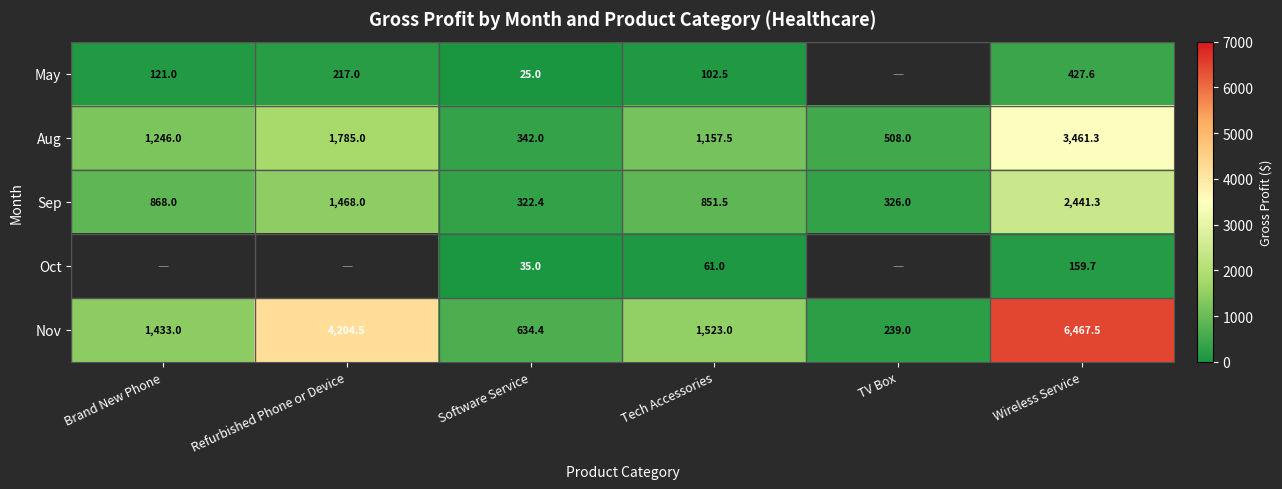

What is the greatest value displayed?

6467.5